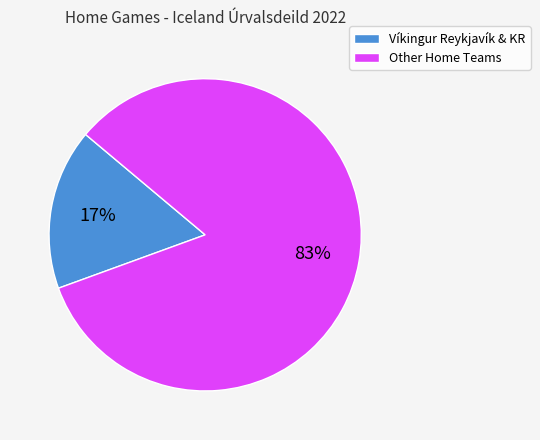

Which category has the biggest portion of the pie?

Other Home Teams